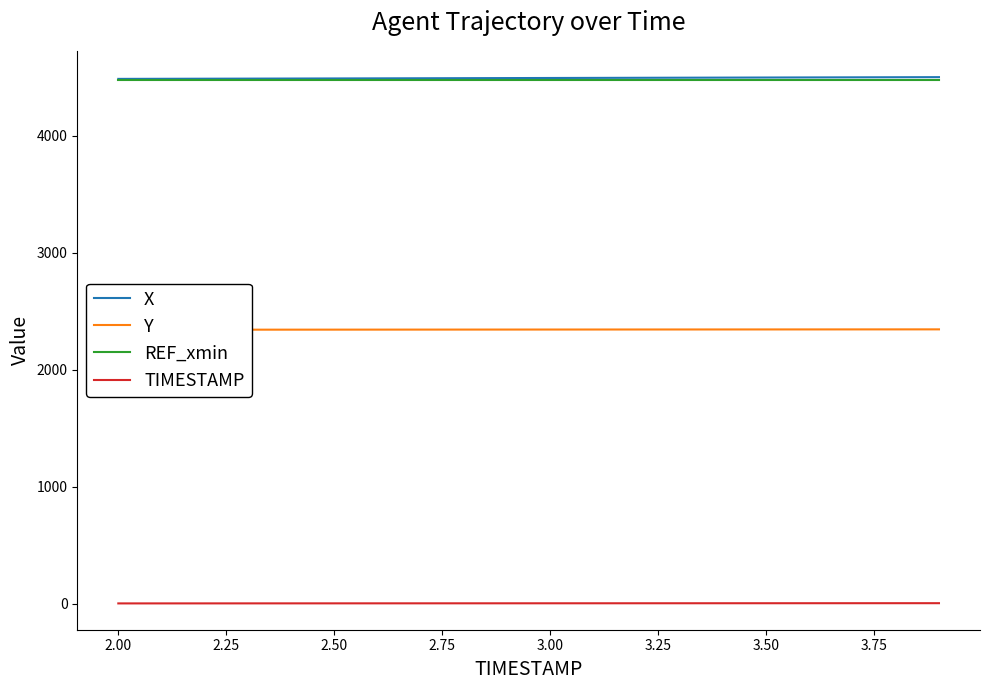

What is the difference between the second highest and second lowest values in the TIMESTAMP series?

1.7